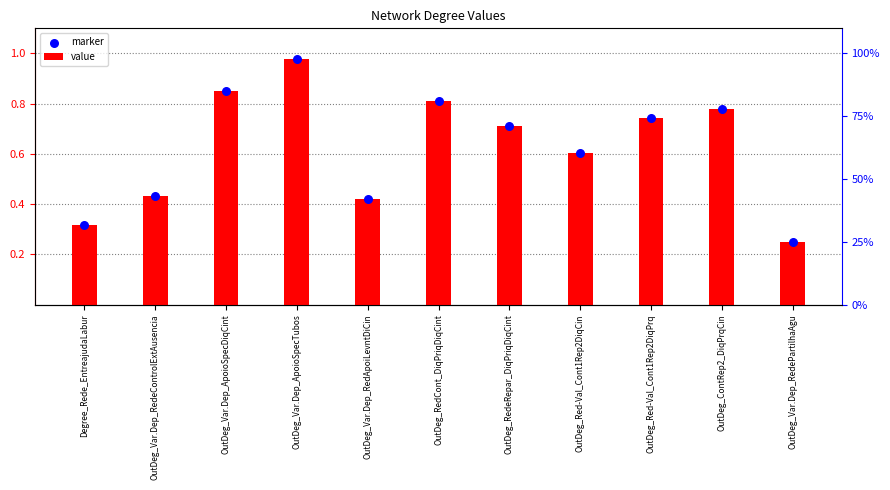

At which category is the sum across all series the highest?

OutDeg_Var.Dep_ApoioSpecTubos